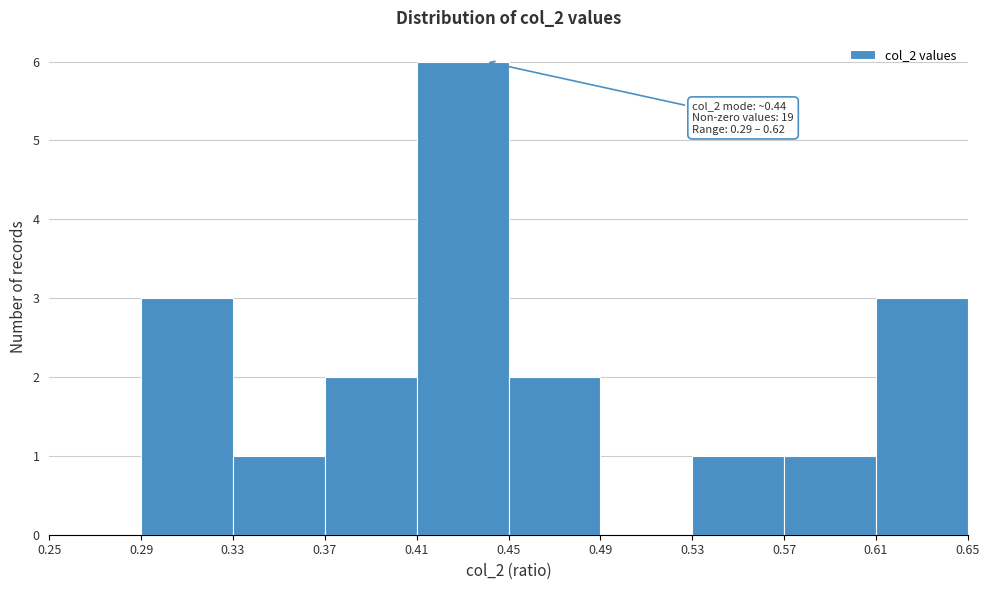

Which range on the x-axis has the tallest bar?

0.41 to 0.45